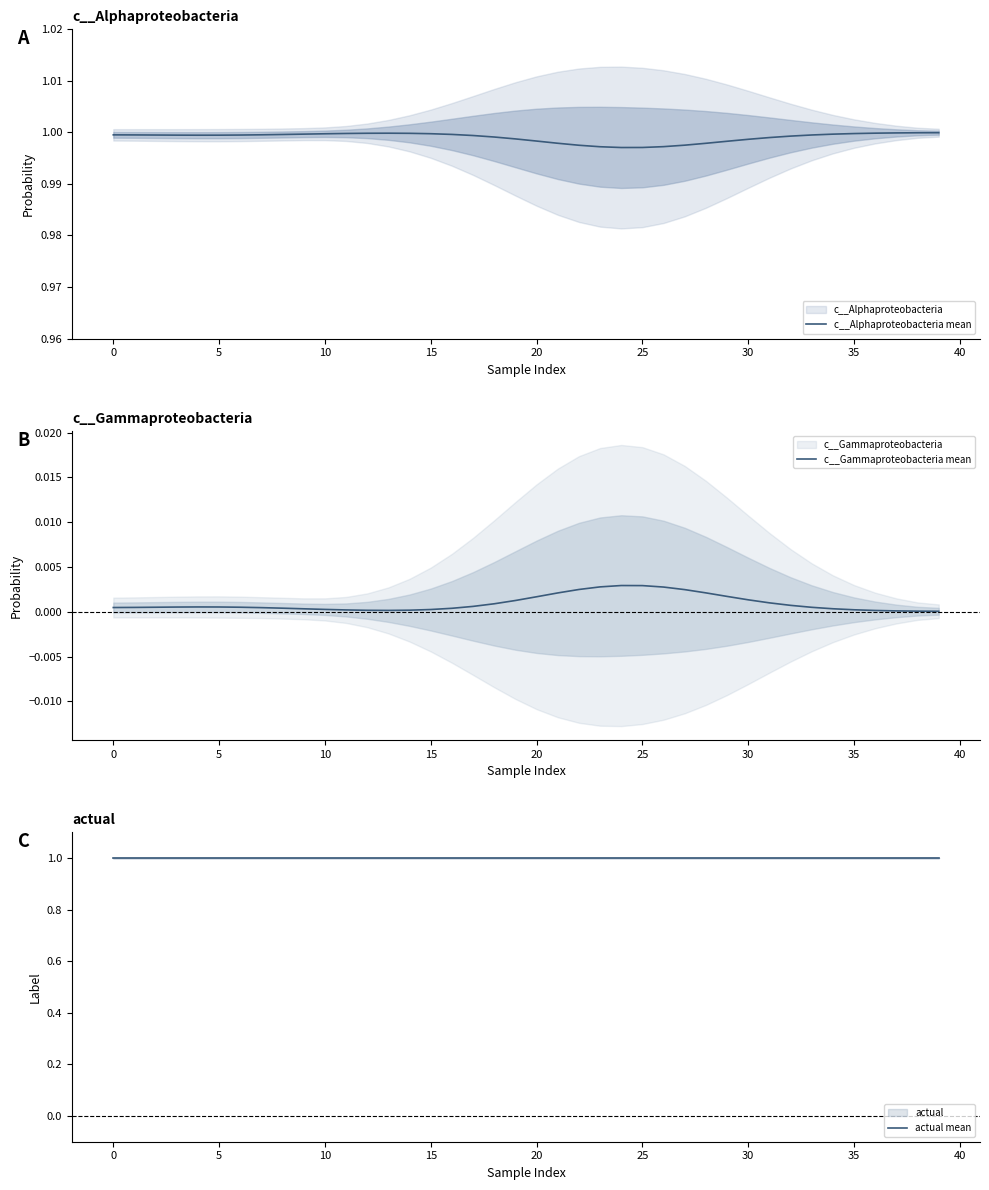

Does the chart display data point markers on the line(s)?

No